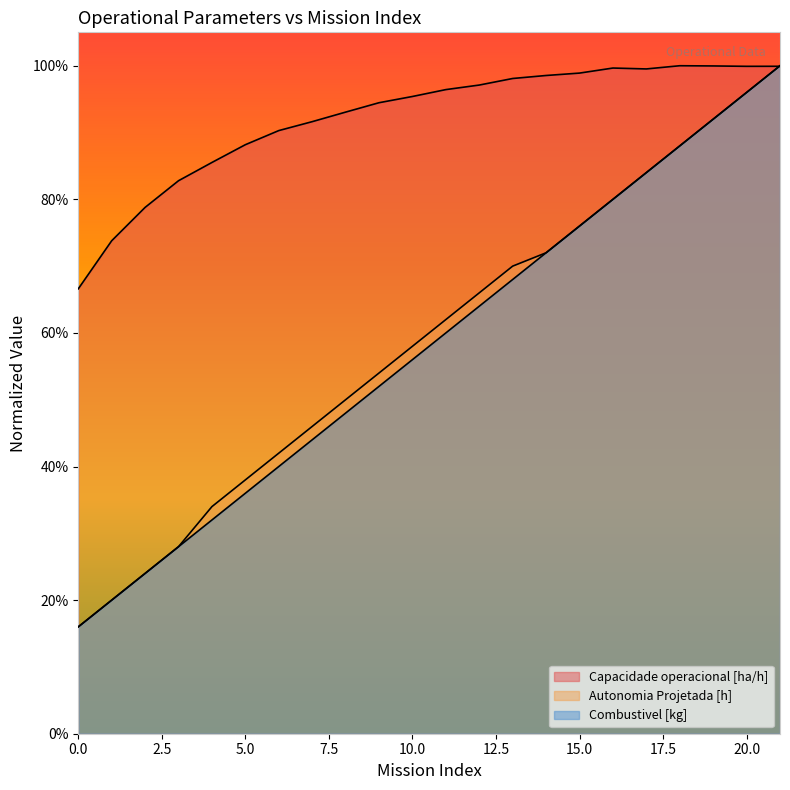

True or false: Autonomia Projetada [h] has a value of 0.8 at 16.

True